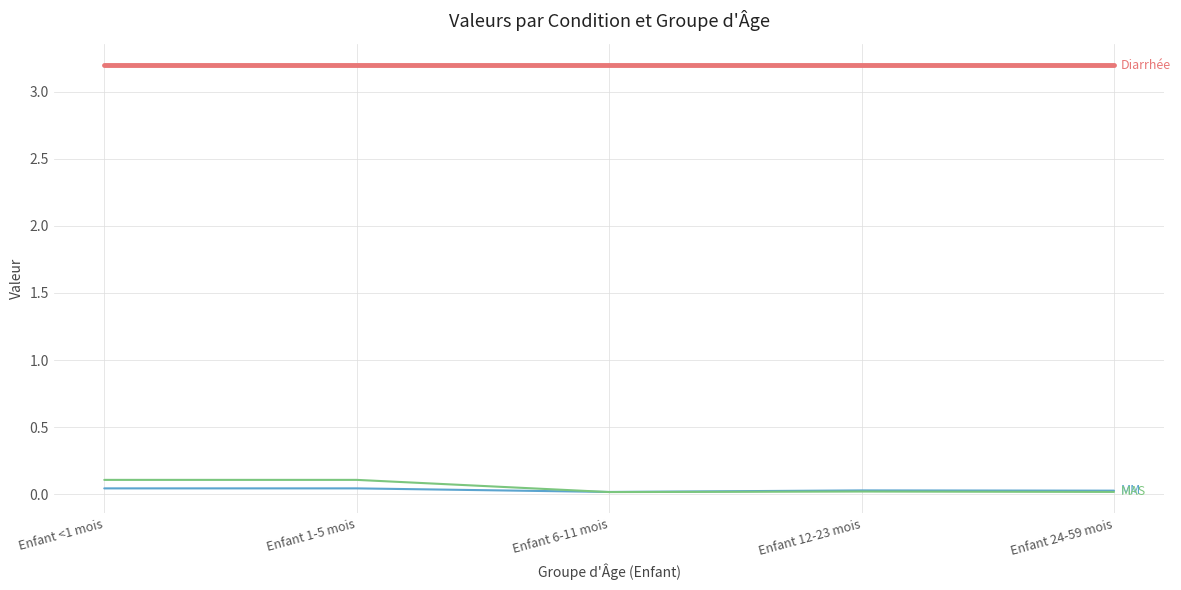

How many lines are shown in the chart?

3